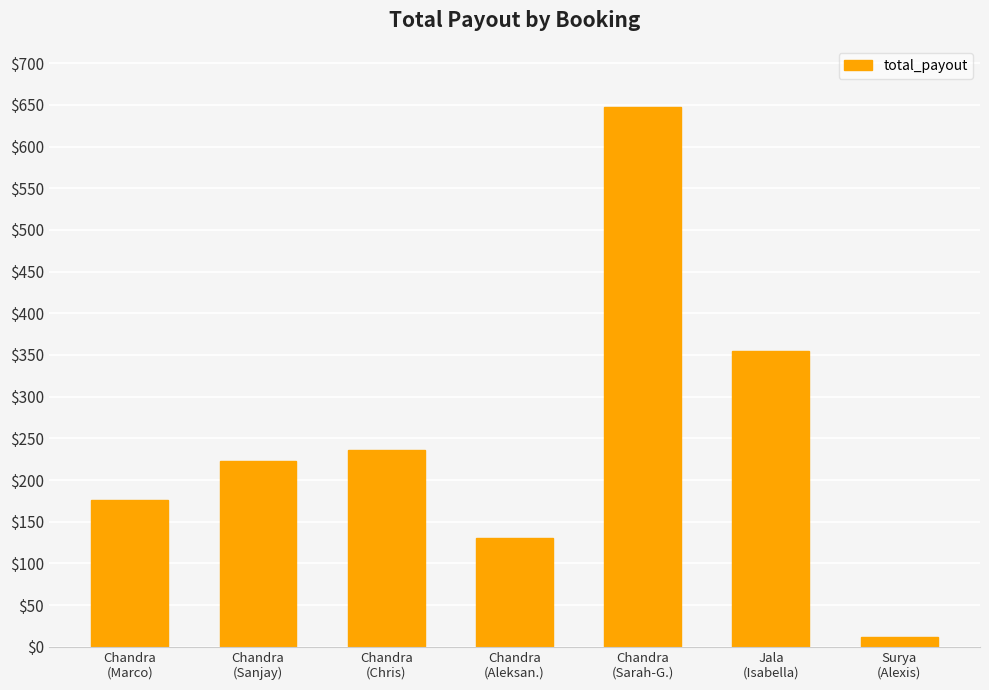

What is the difference between the values at Chandra
(Chris) and Chandra
(Sanjay)?

13.2